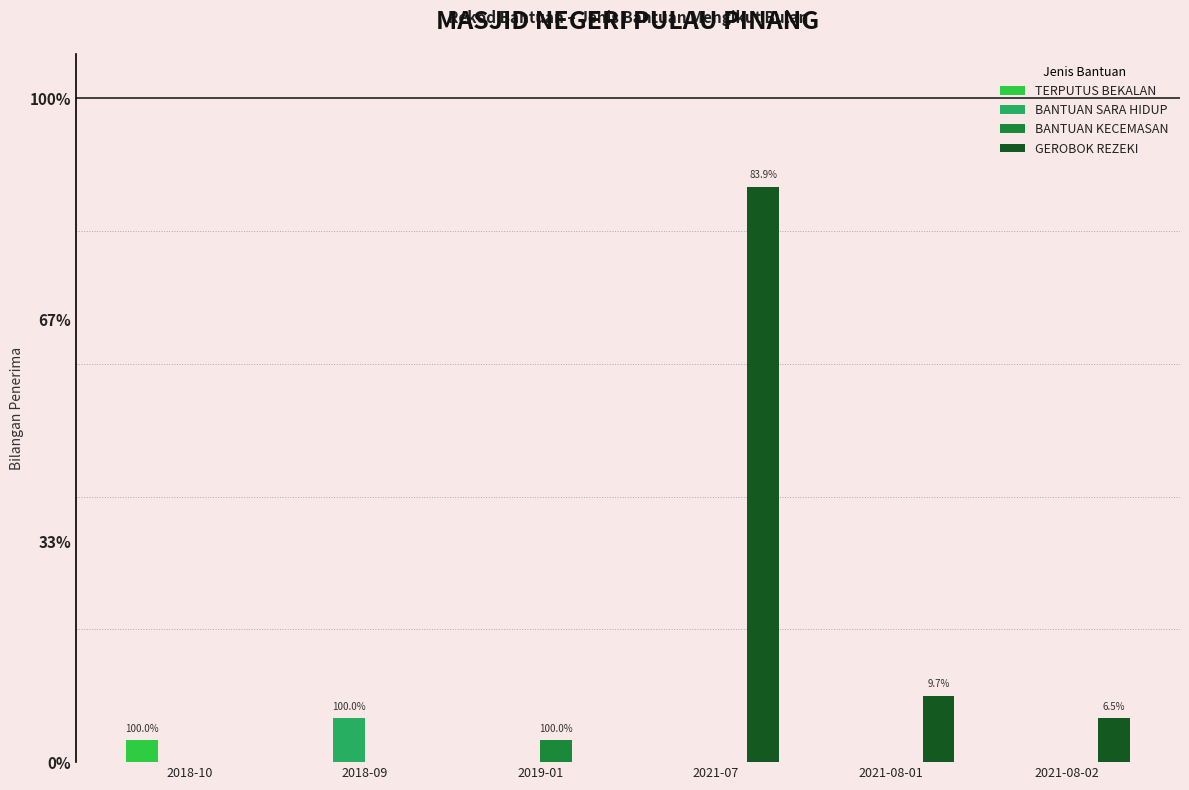

What are all the series names shown in the legend?

TERPUTUS BEKALAN, BANTUAN SARA HIDUP, BANTUAN KECEMASAN, GEROBOK REZEKI